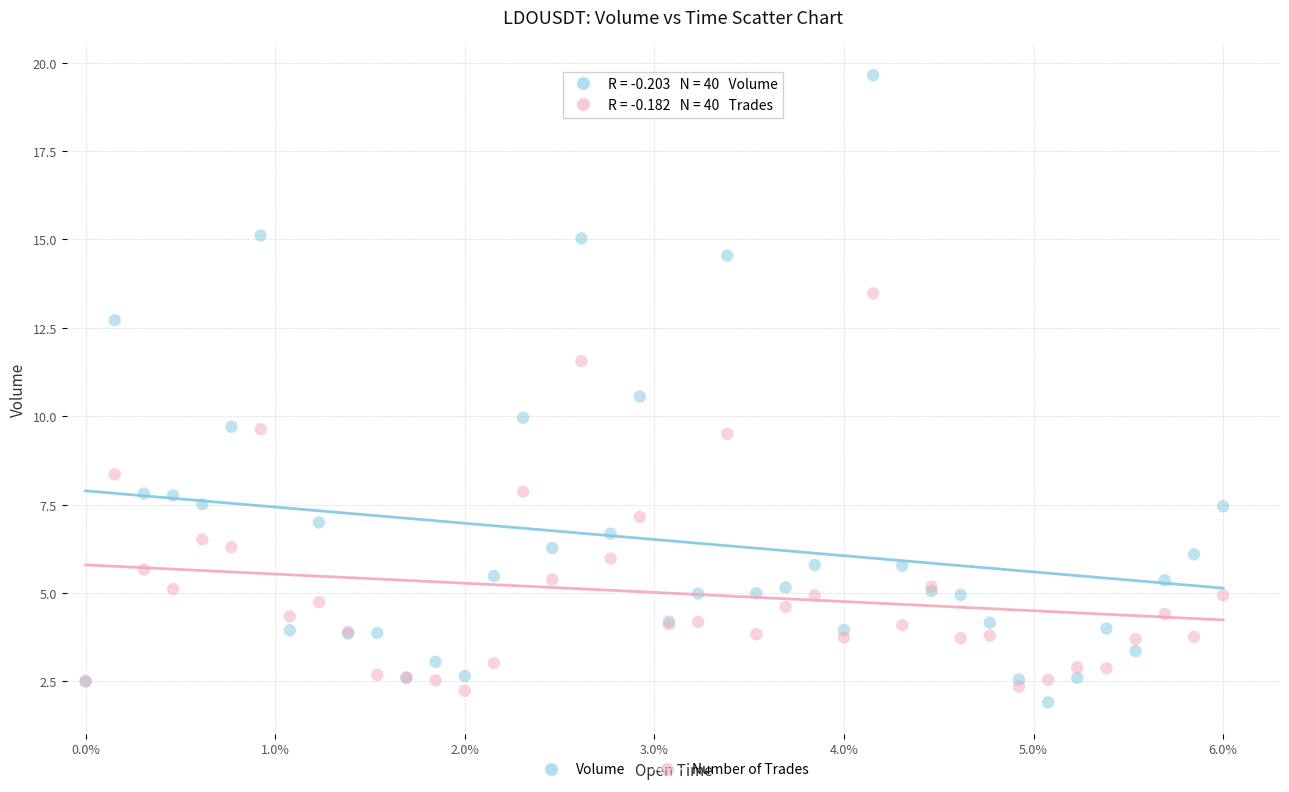

What is the X range (max minus min) for the scatter plot?

6.0